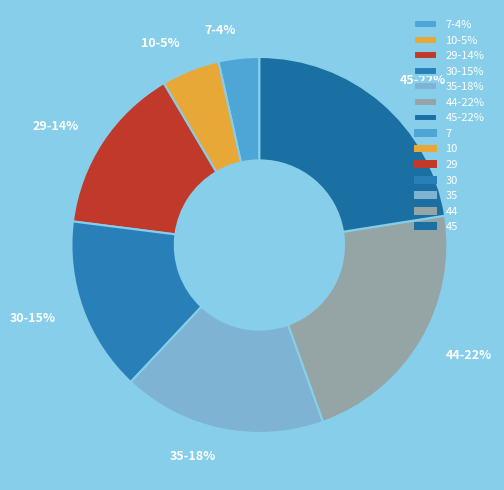

Between 10 and 44, which is larger?

44